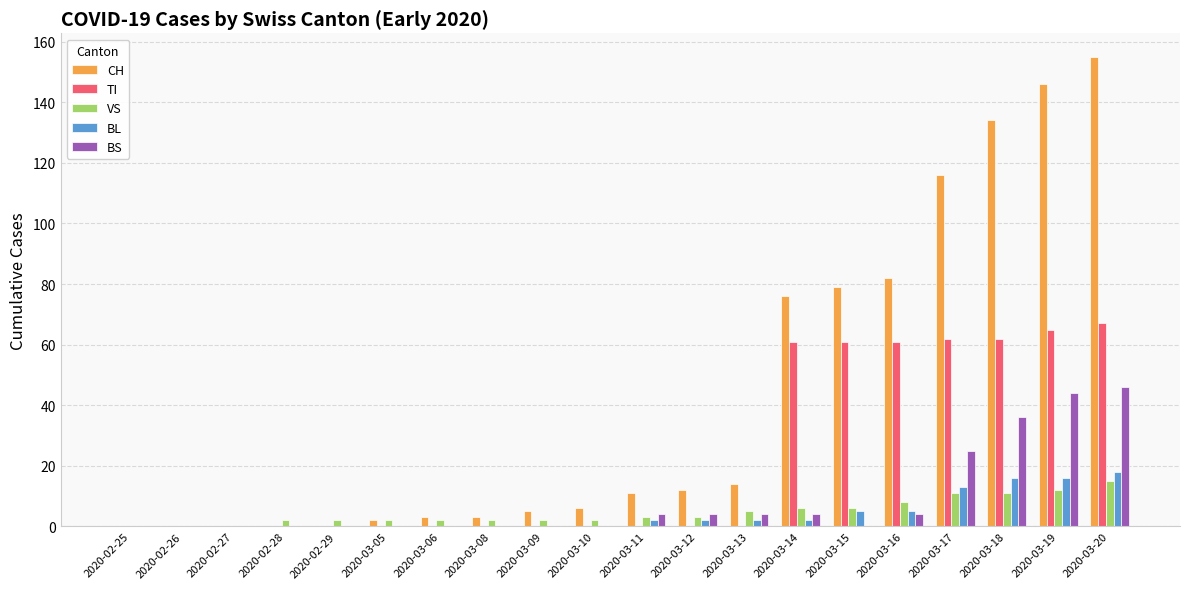

Between 2020-02-28 and 2020-03-11, which series saw the biggest shift?

CH